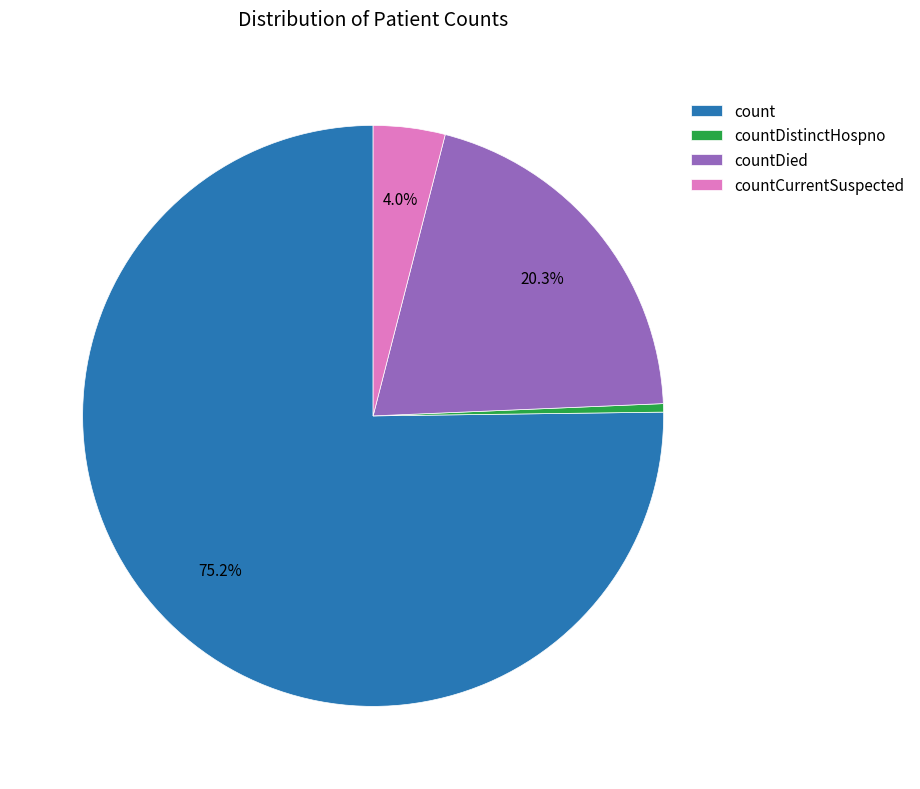

What percentage is NOT represented by countCurrentSuspected?

96.0%